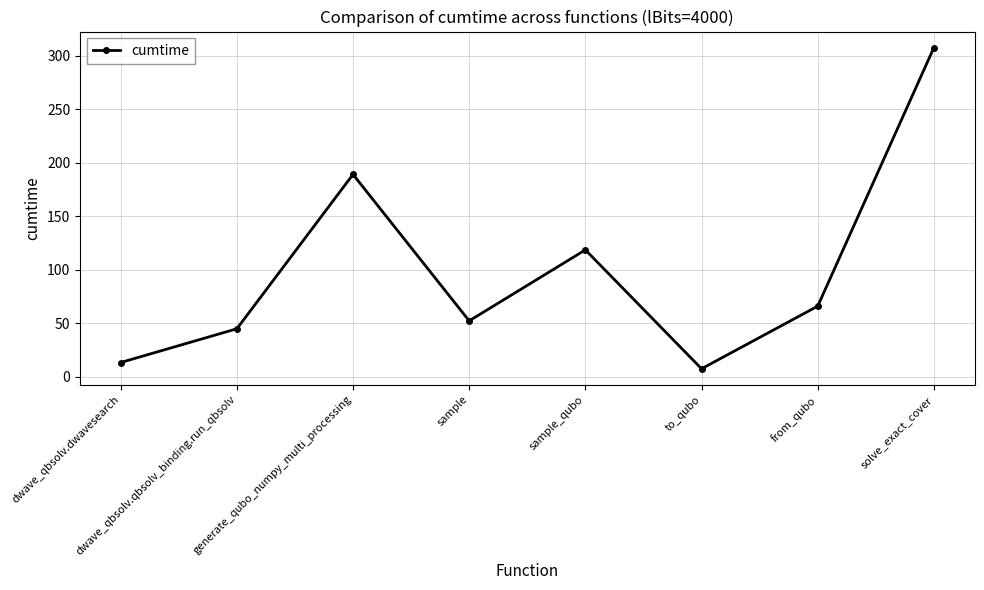

What is the difference between the values at dwave_qbsolv.qbsolv_binding.run_qbsolv and from_qubo?

21.2